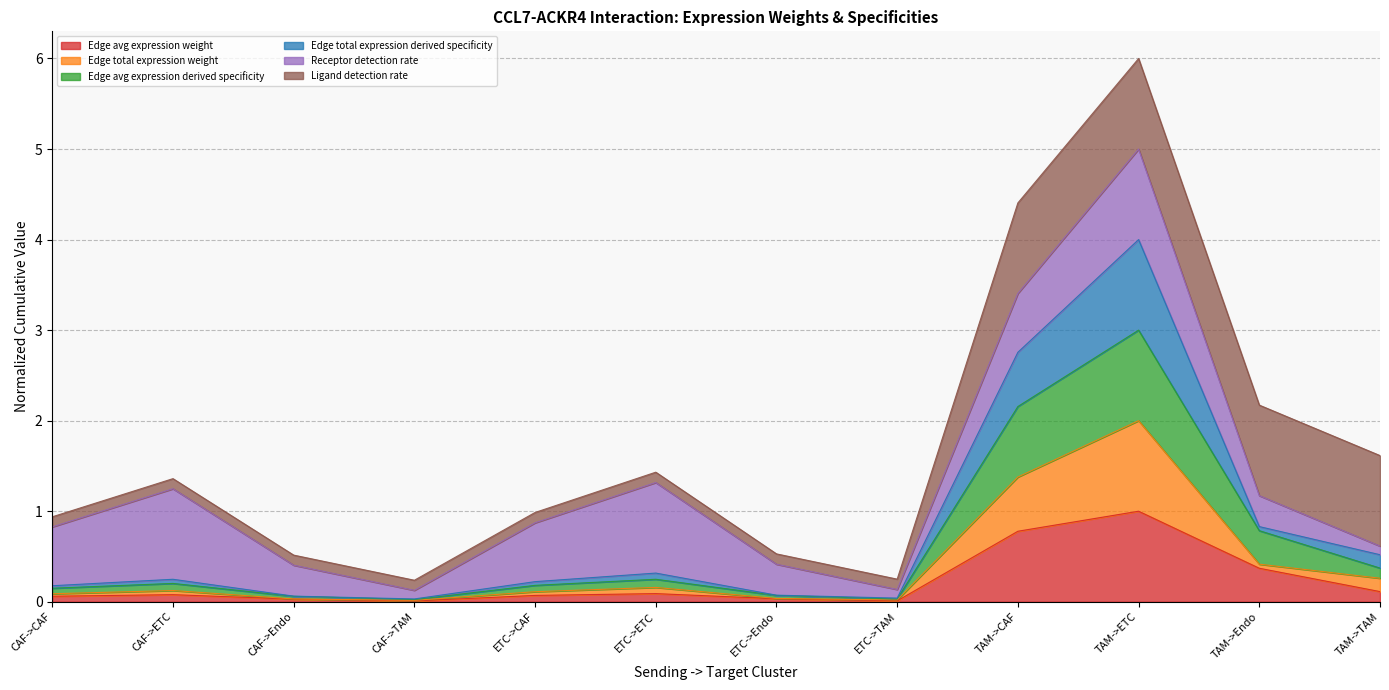

Does the chart display data point markers on the line(s)?

No